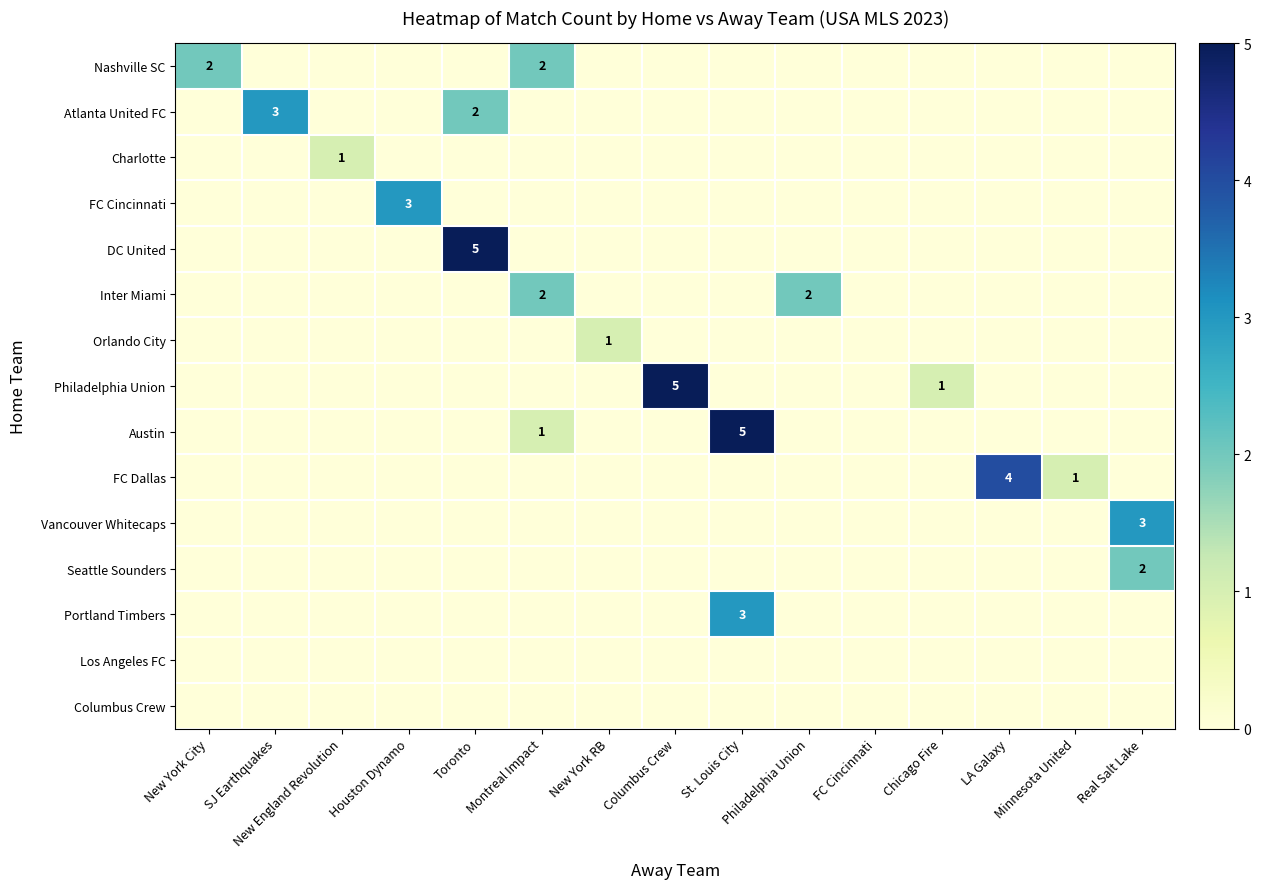

Which label corresponds to the smallest value in the chart?

SJ Earthquakes